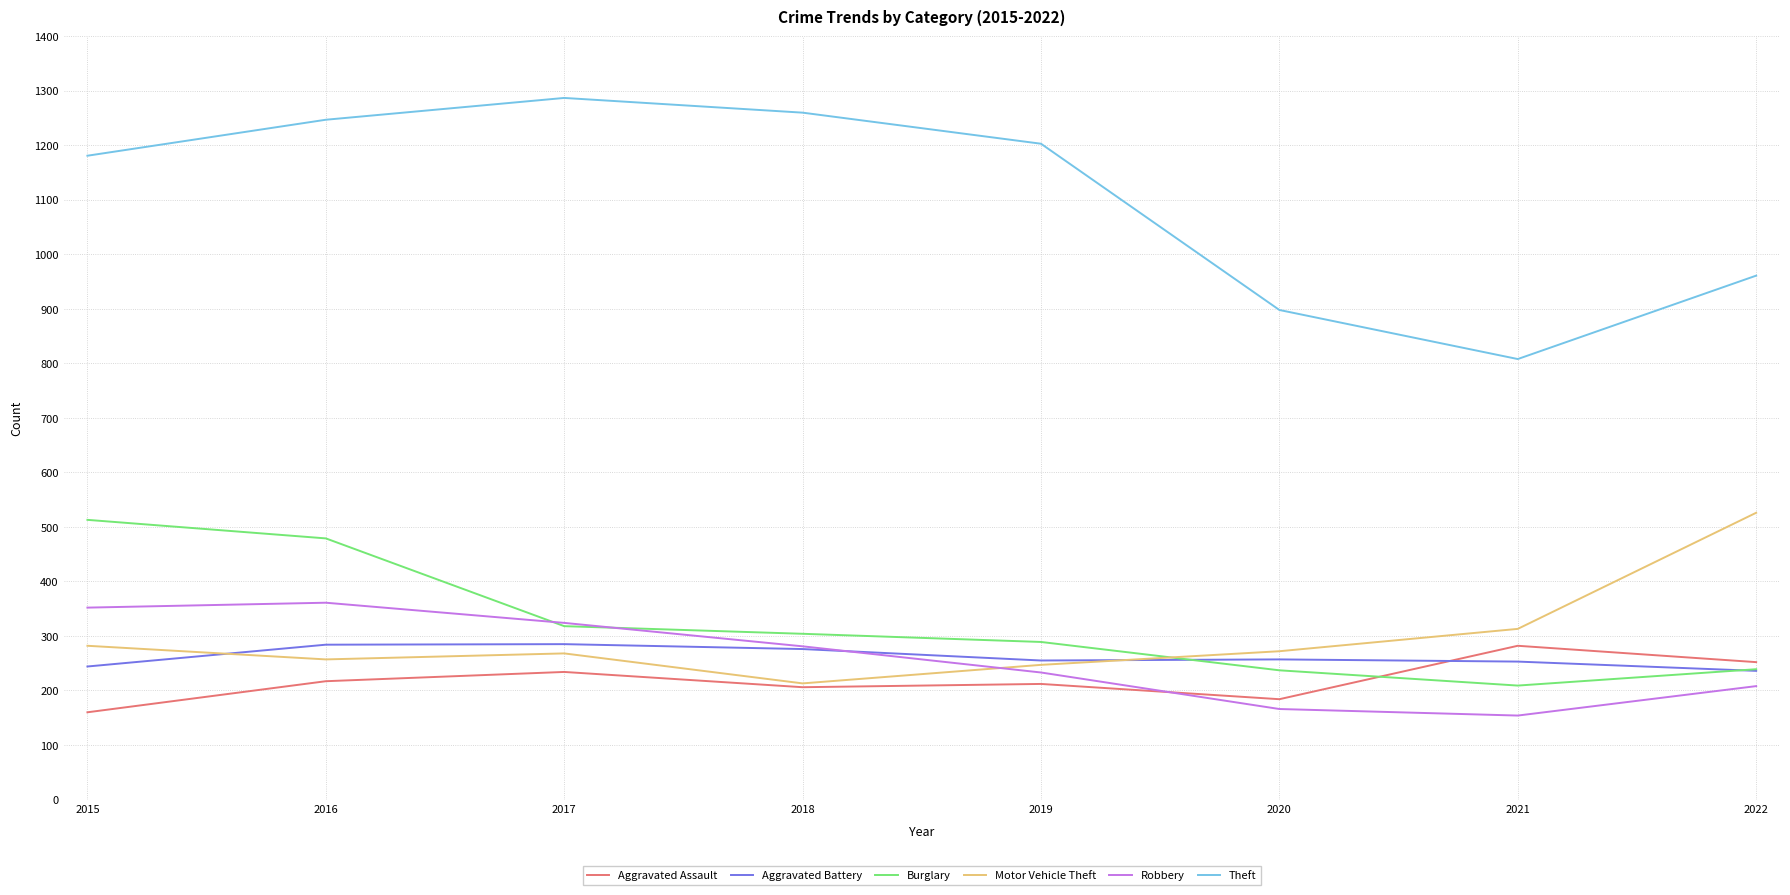

True or false: Motor Vehicle Theft and Burglary intersect in this chart.

True